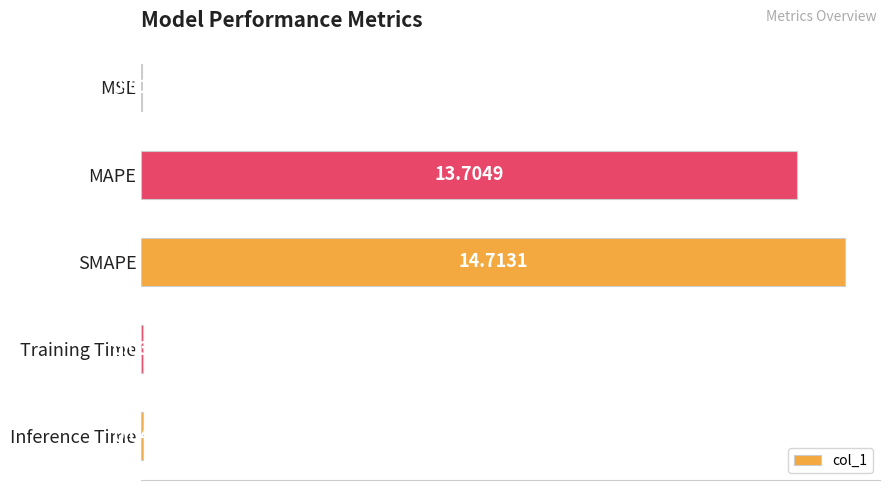

Between Inference Time and SMAPE, which is larger?

SMAPE